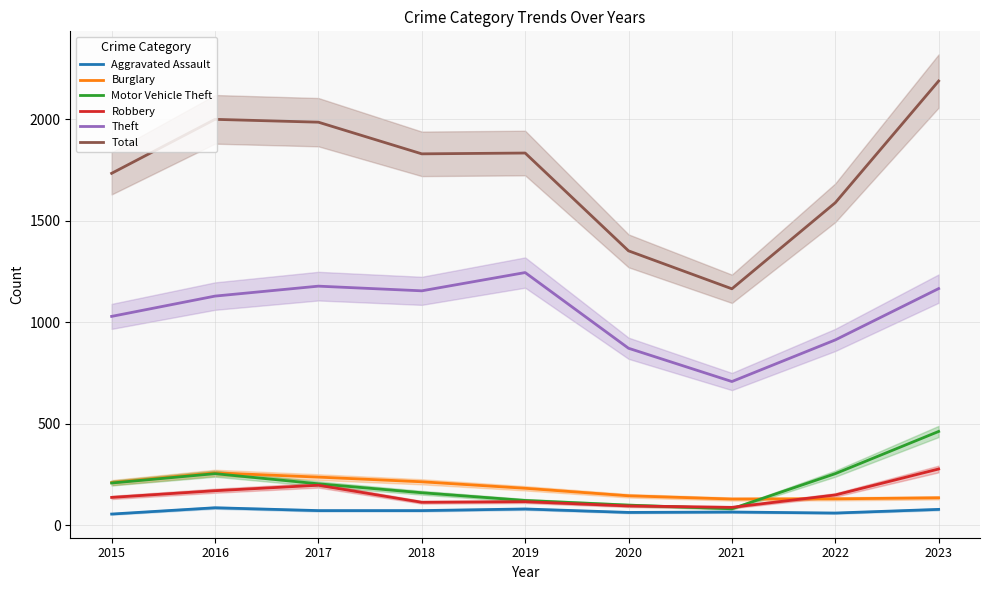

What is the average value of the Theft series?

1043